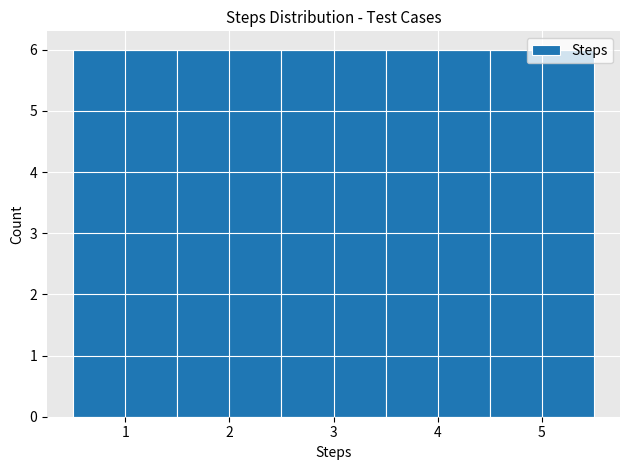

What is the height of the bar covering 0.5 to 1.5 on the x-axis? The values are not printed on the chart, so give them approximately, as read against the axis.

6